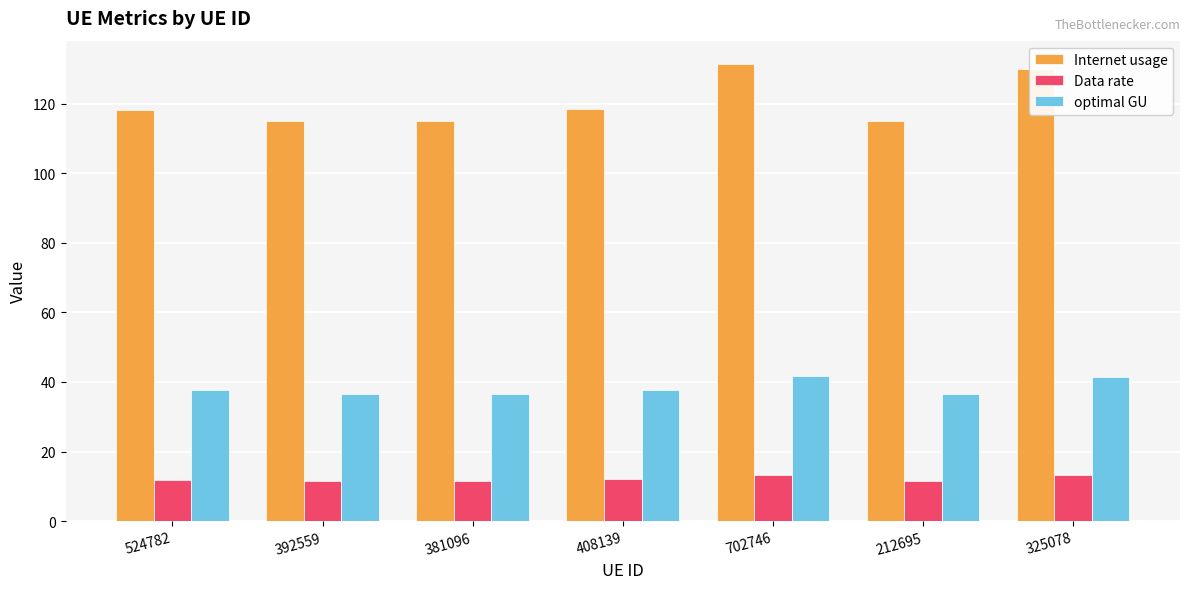

What are all the series names shown in the legend?

Internet usage, Data rate, optimal GU